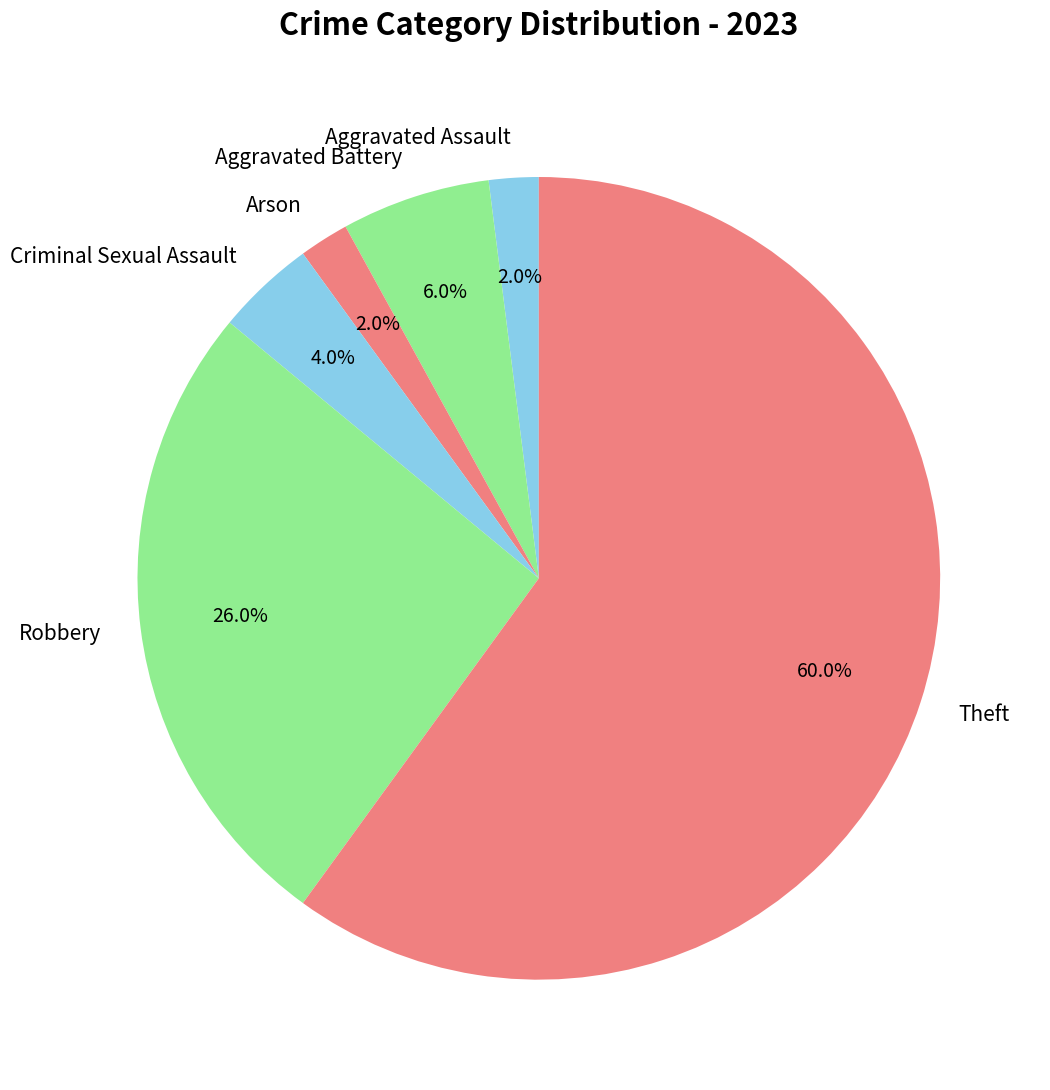

True or false: Robbery accounts for 13% of the total.

False